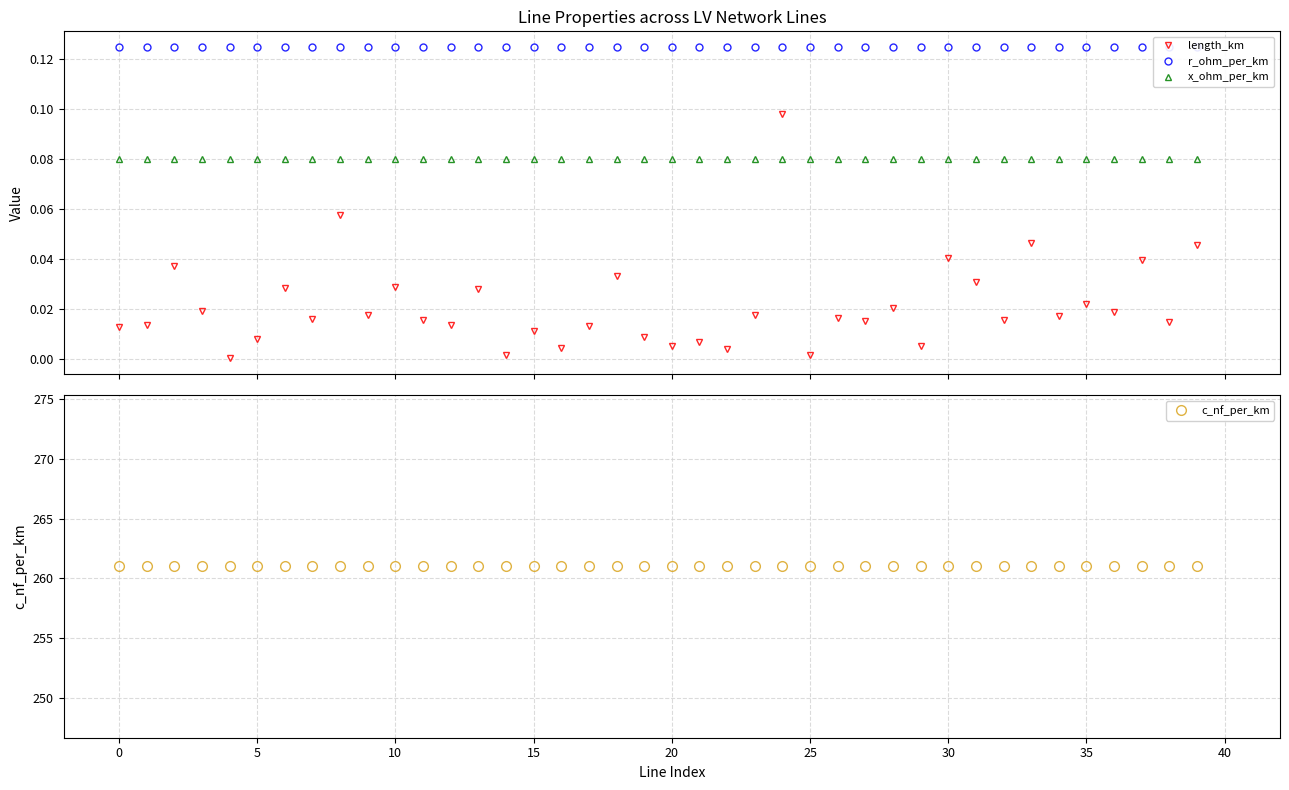

At how many categories does at least one series exceed 1?

40